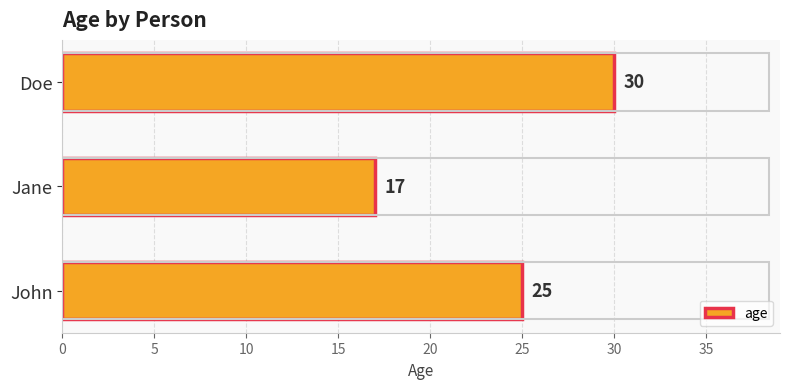

What is the difference between the values at John and Jane?

8